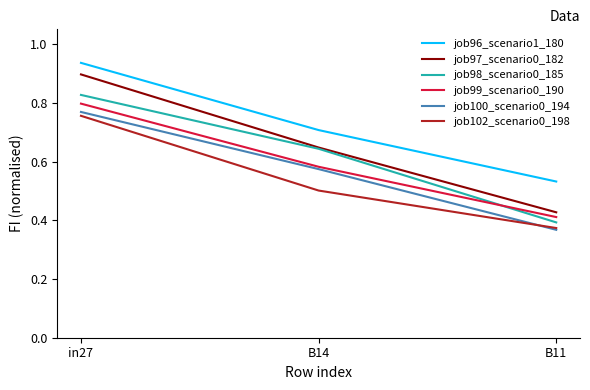

How many series are shown in this chart?

6